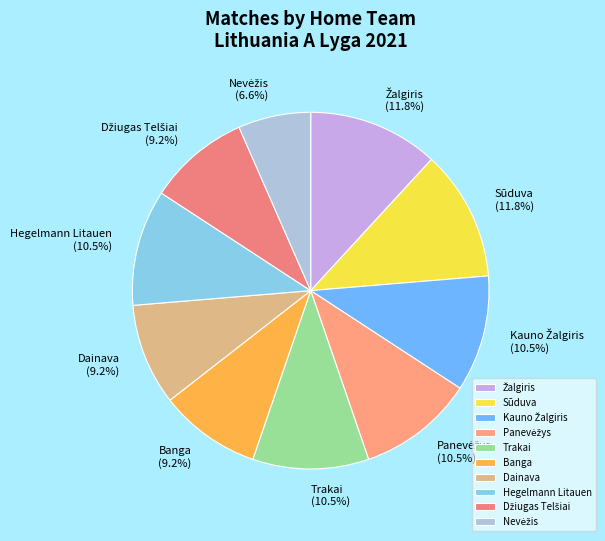

What percentage is NOT represented by Trakai (10.5%)?

89.5%